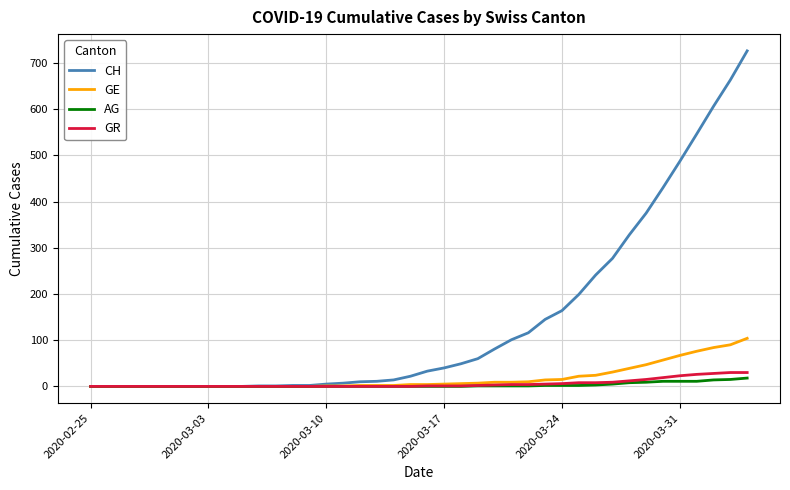

What is the maximum value shown in the chart?

726